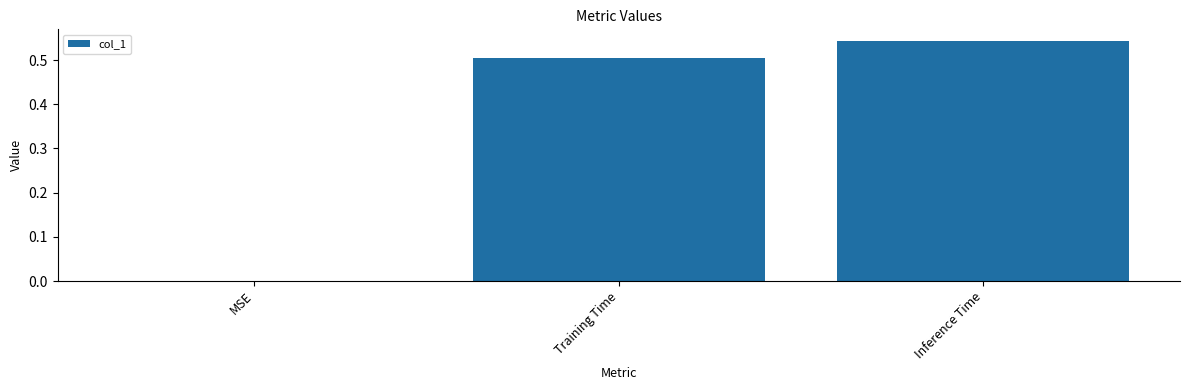

Which category has the highest value across all series?

Inference Time